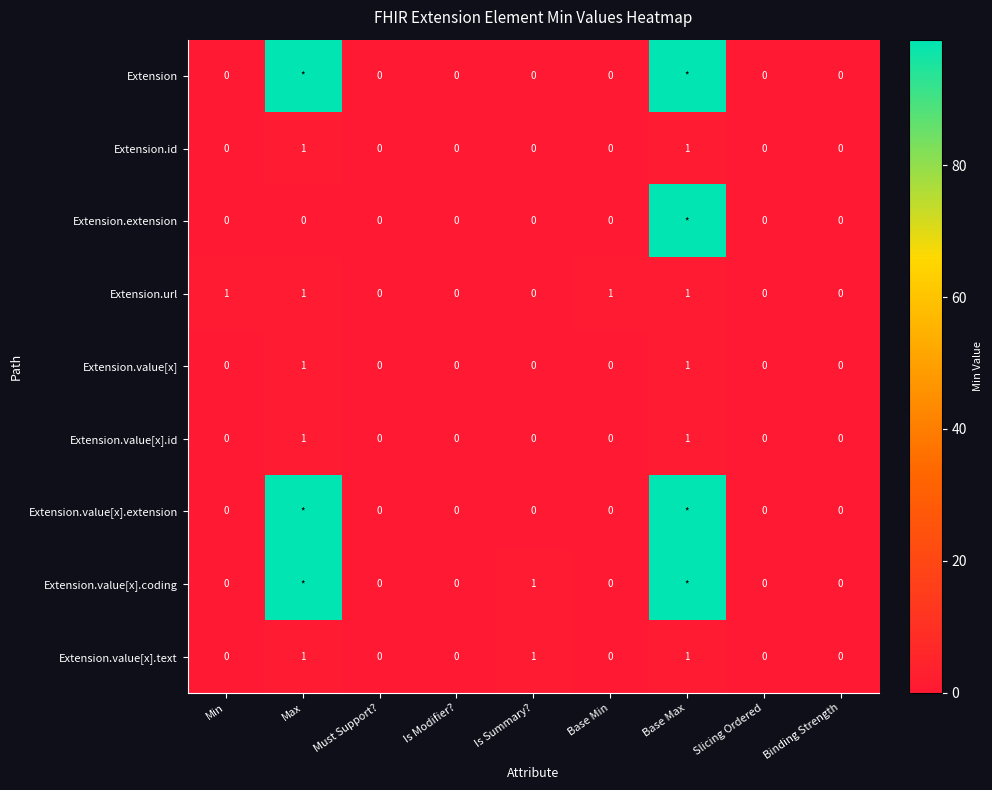

Which series changed the most between Min and Must Support??

Extension.url